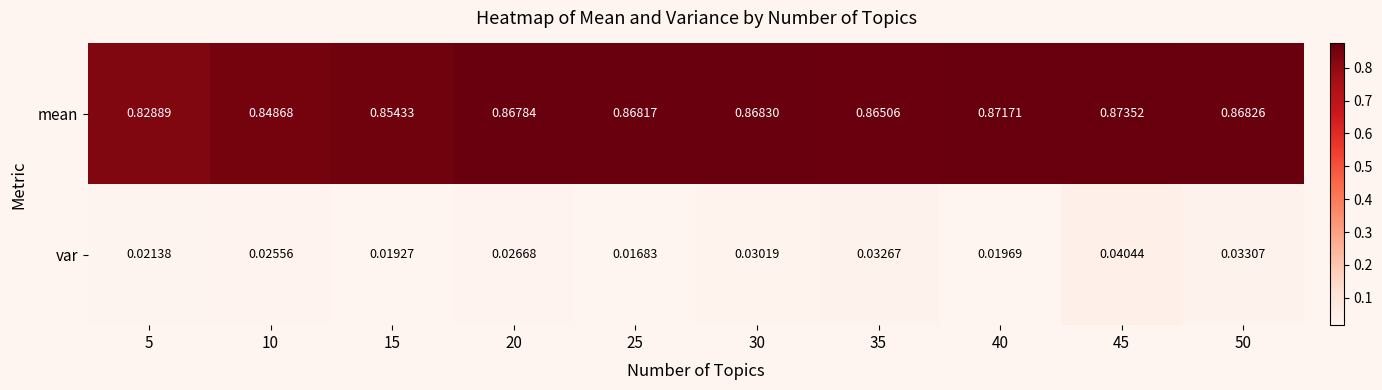

Between 5 and 30, which series saw the biggest shift?

mean